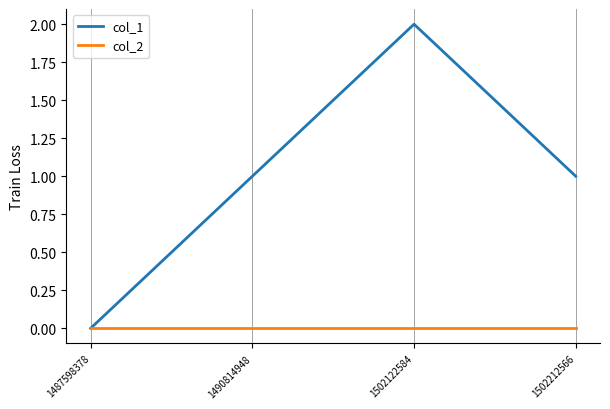

Rank the series by their average value, from highest to lowest.

col_1, col_2